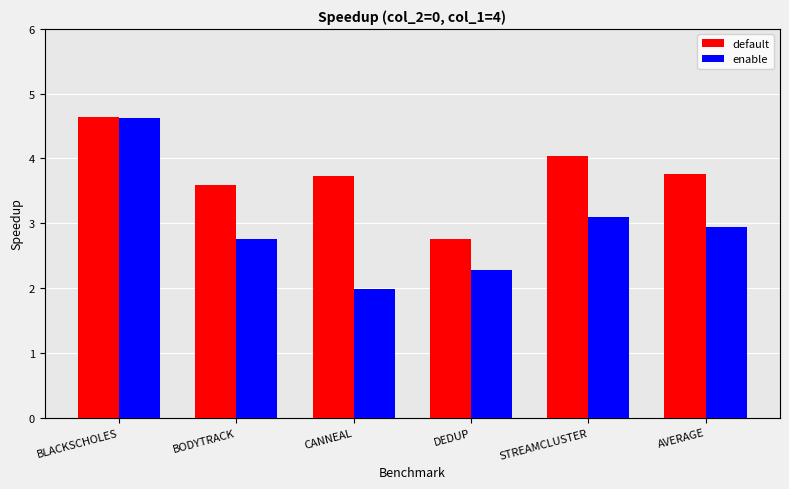

Reading left to right, transcribe all the data shown in this chart.

default: BLACKSCHOLES=4.6	BODYTRACK=3.6	CANNEAL=3.7	DEDUP=2.8	STREAMCLUSTER=4.0	AVERAGE=3.8
enable: BLACKSCHOLES=4.6	BODYTRACK=2.8	CANNEAL=2.0	DEDUP=2.3	STREAMCLUSTER=3.1	AVERAGE=2.9